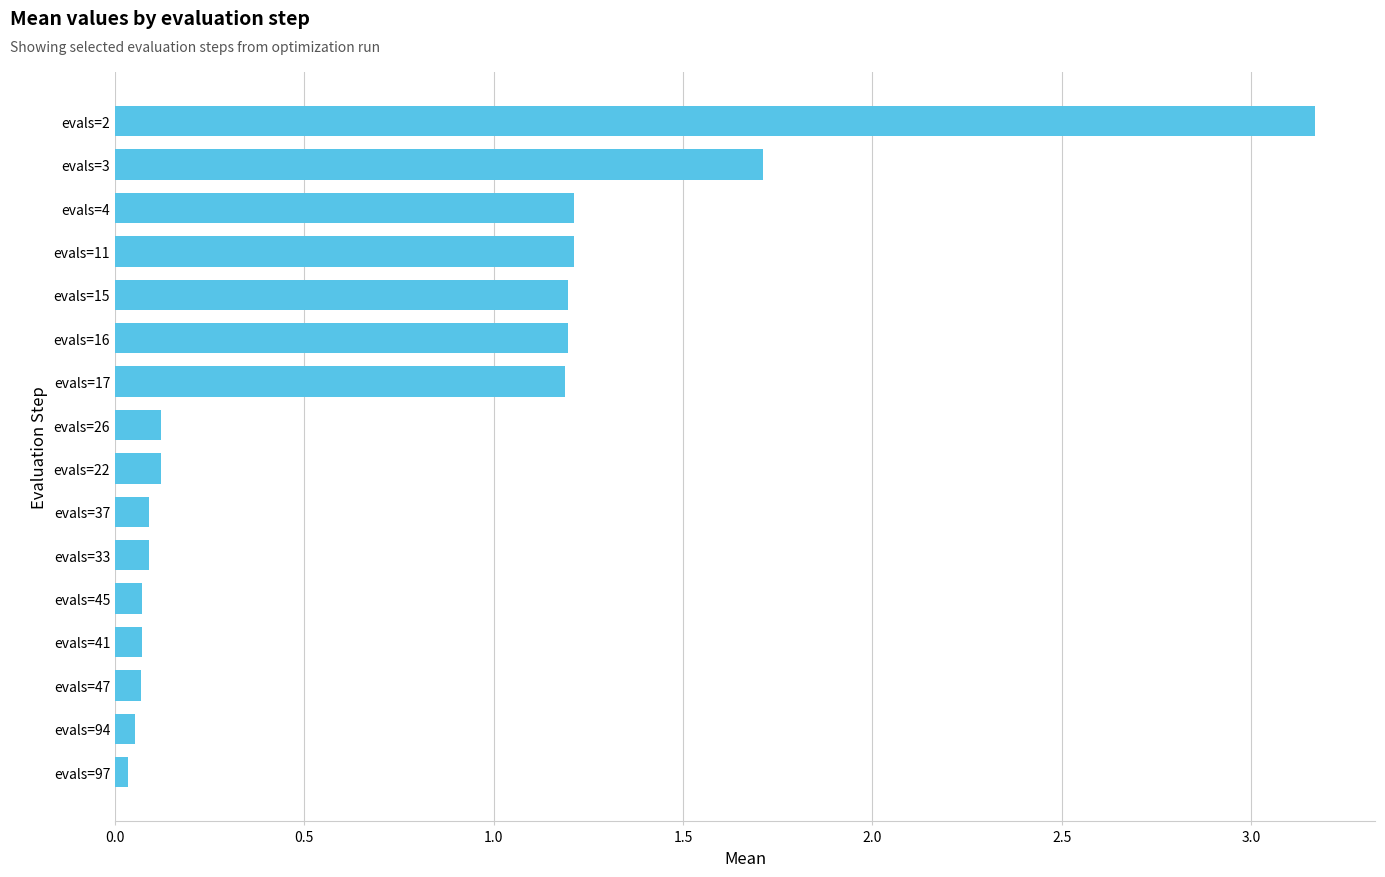

What is the change in value from evals=45 to evals=11?

+1.1